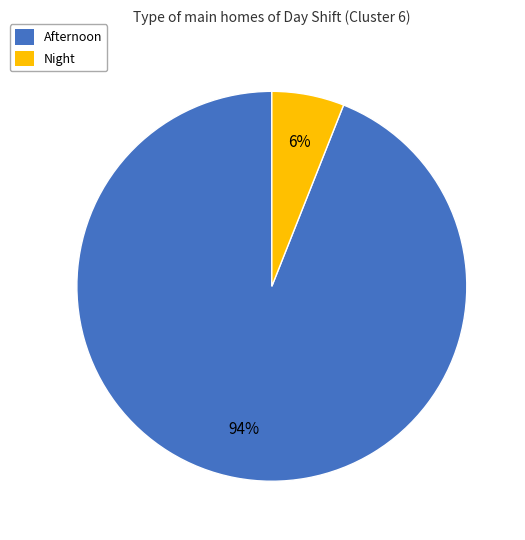

Count the number of slices in the pie.

2